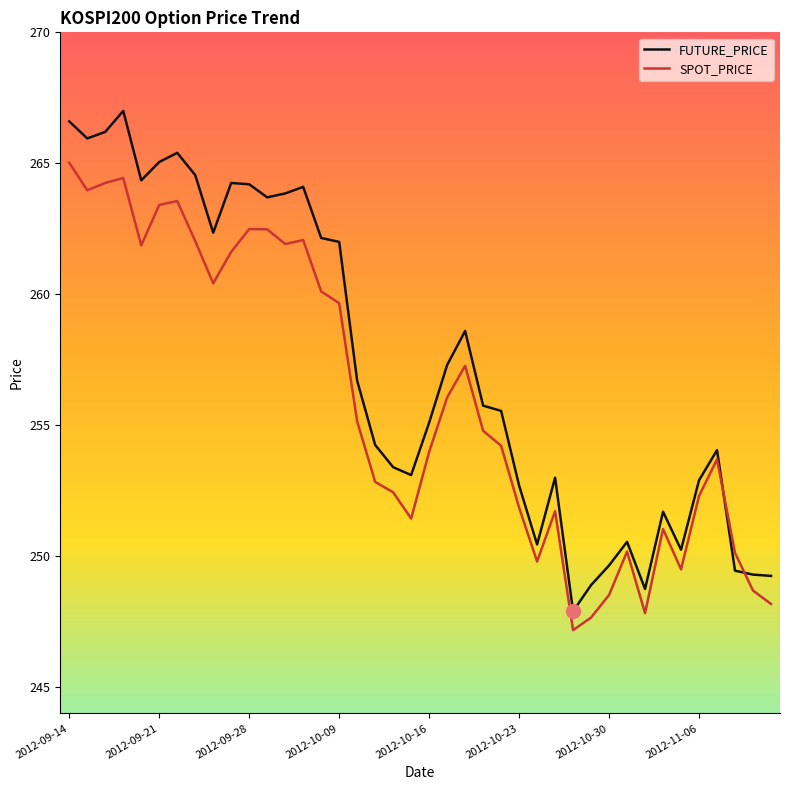

Rank the series by their maximum value, from lowest to highest.

SPOT_PRICE, FUTURE_PRICE